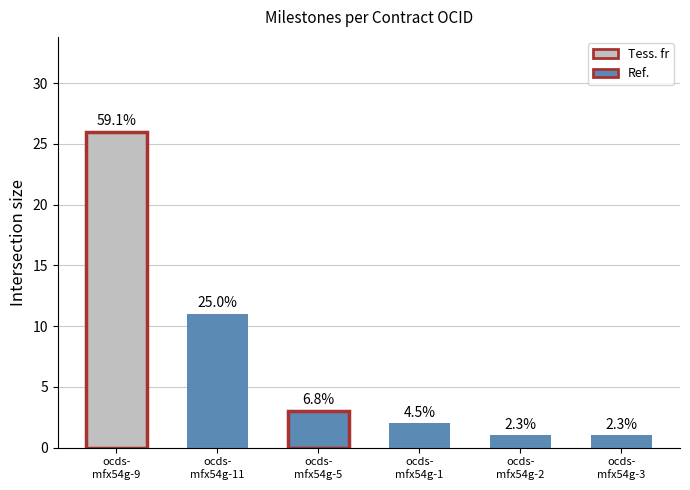

How many bars are there in total?

6